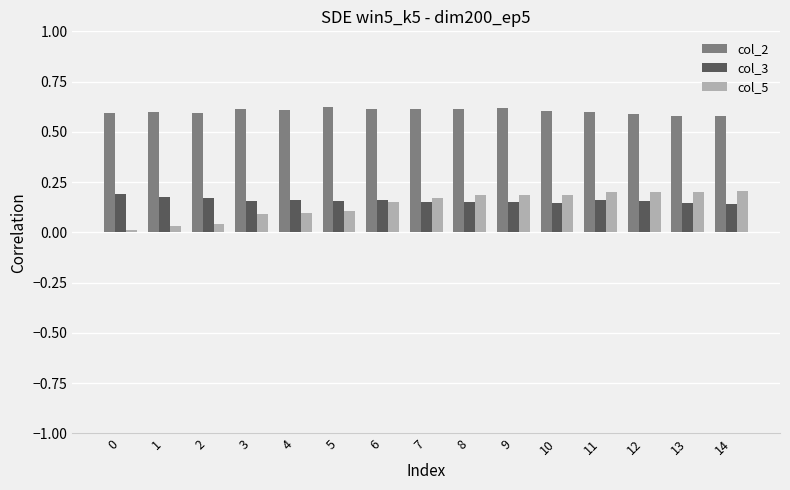

The value of col_5 at 3 is 0.0. True or false?

False